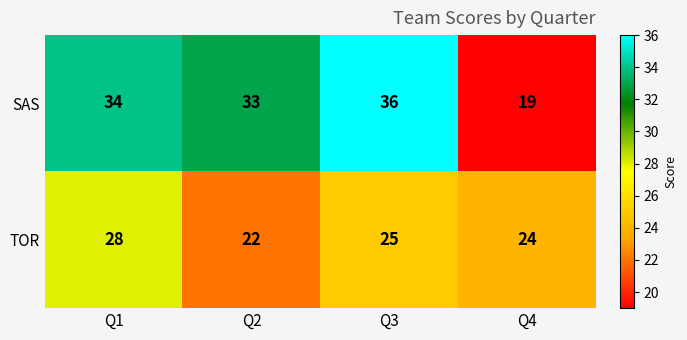

What value does the SAS series have at Q2?

33